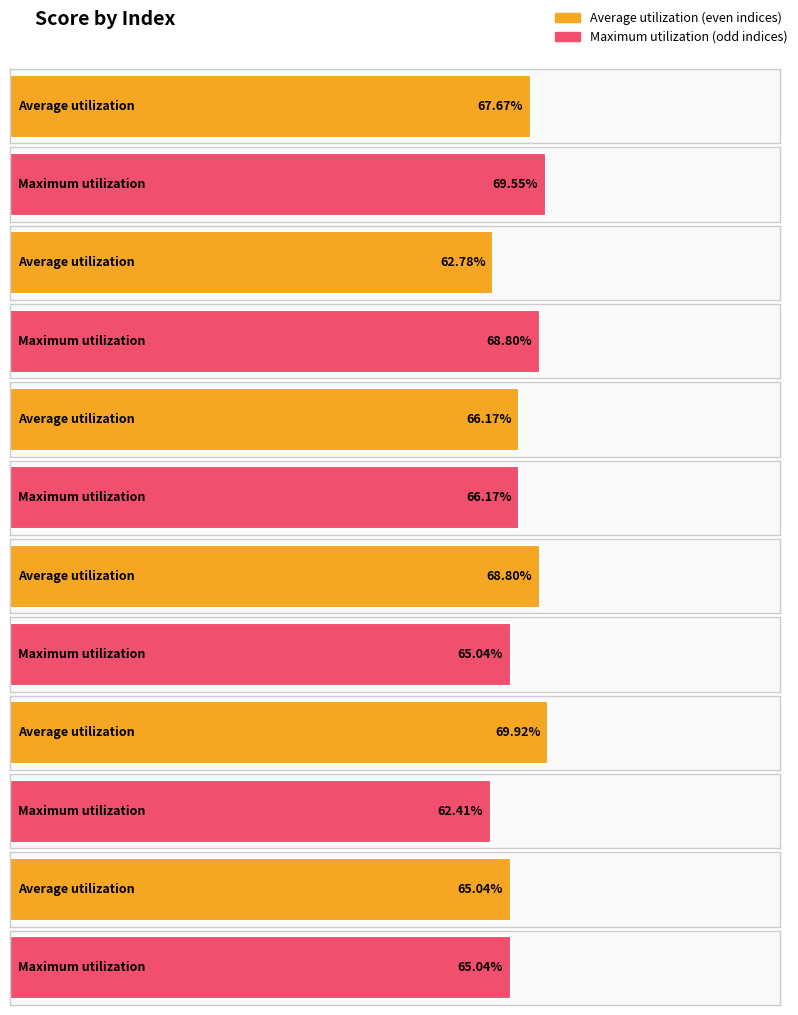

What is the difference between the maximum and minimum values?

0.1